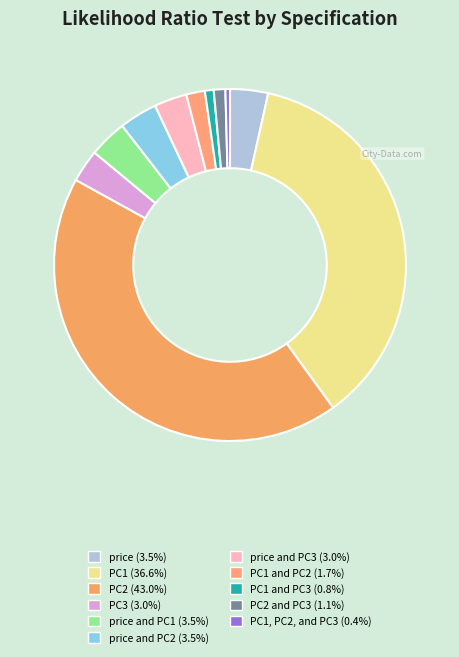

Which slice is the largest?

PC2